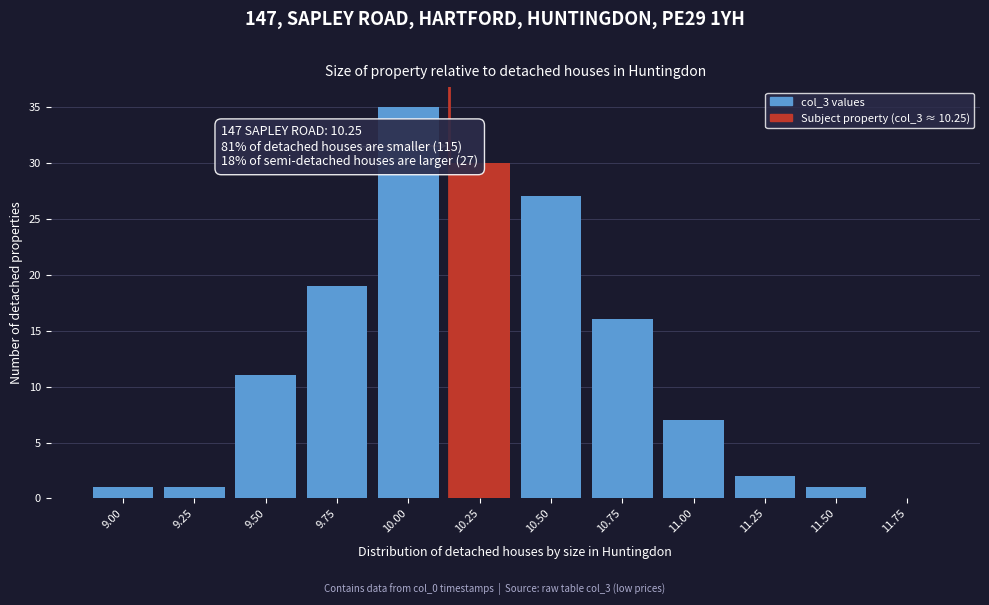

Reading right to left, transcribe all the data shown in this chart.

11.75=0	11.50=1	11.25=2	11.00=7	10.75=16	10.50=27	10.25=30	10.00=35	9.75=19	9.50=11	9.25=1	9.00=1